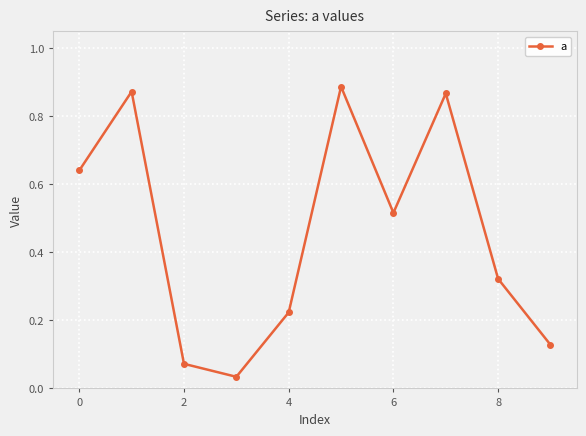

What is the difference between the second highest and minimum values?

0.8